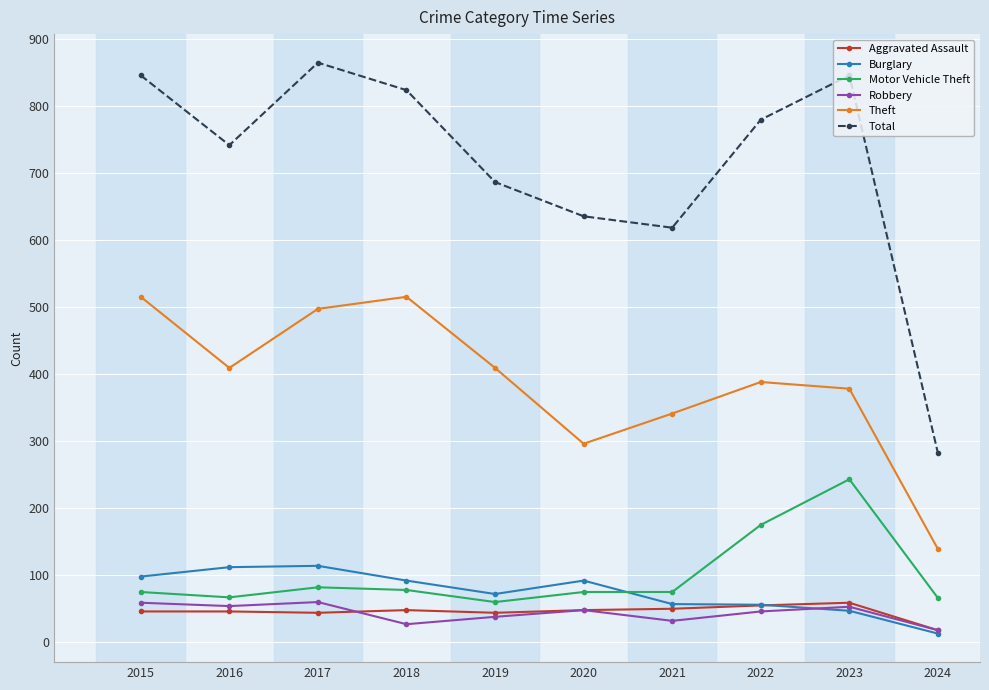

Between which two adjacent categories do Burglary and Robbery first intersect?

2022 and 2023